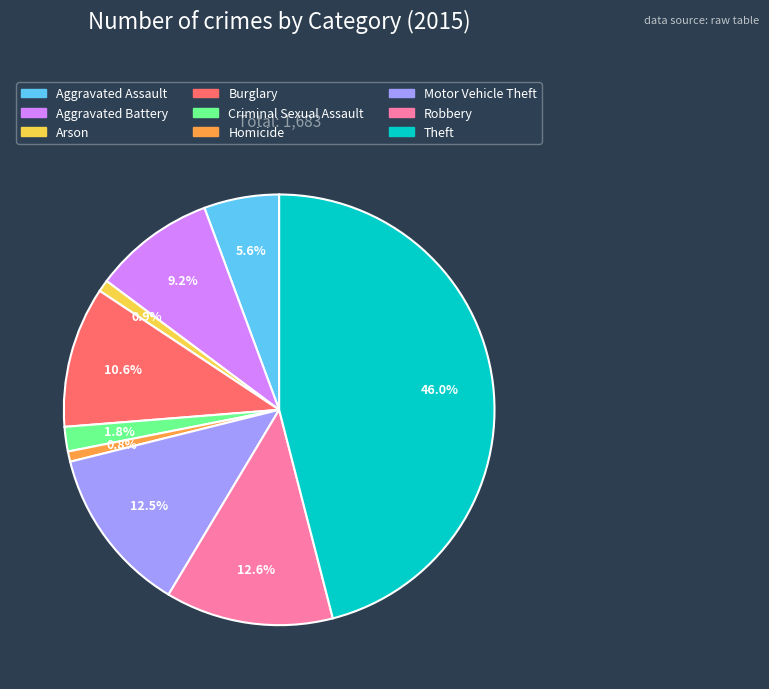

Does Motor Vehicle Theft represent more than half of the total?

No